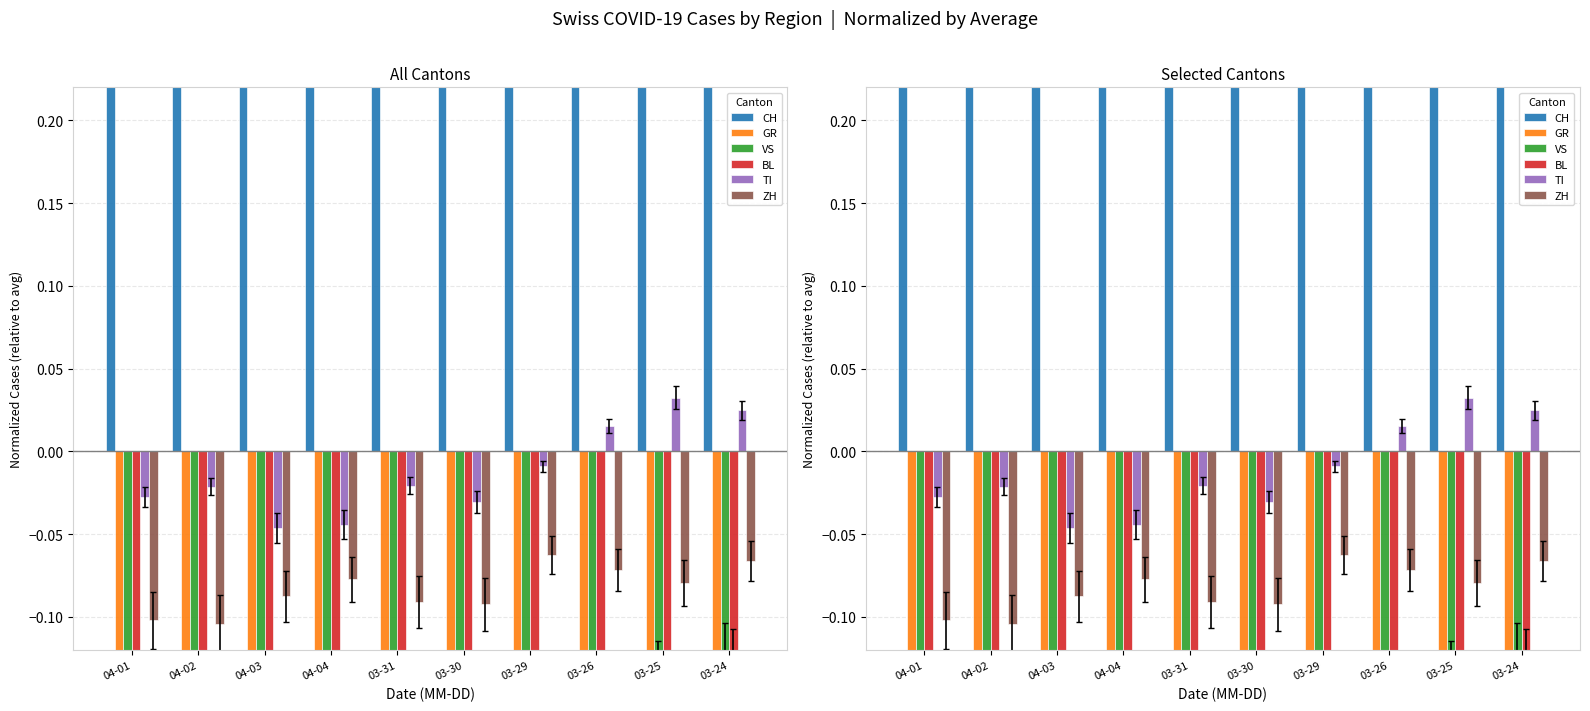

At which label does CH reach its minimum?

03-24